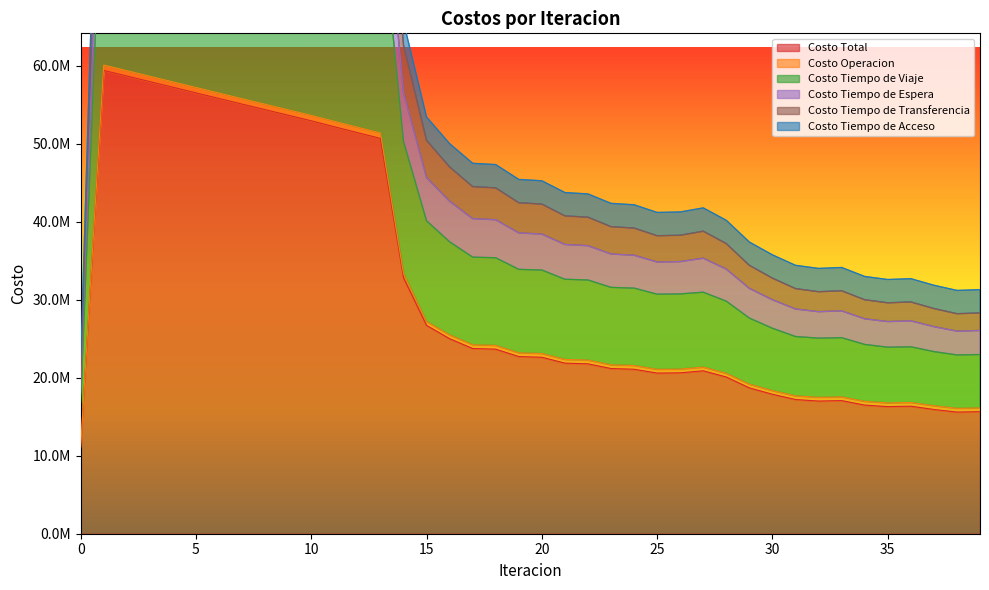

Which series has the widest spread of values?

Costo Tiempo de Transferencia